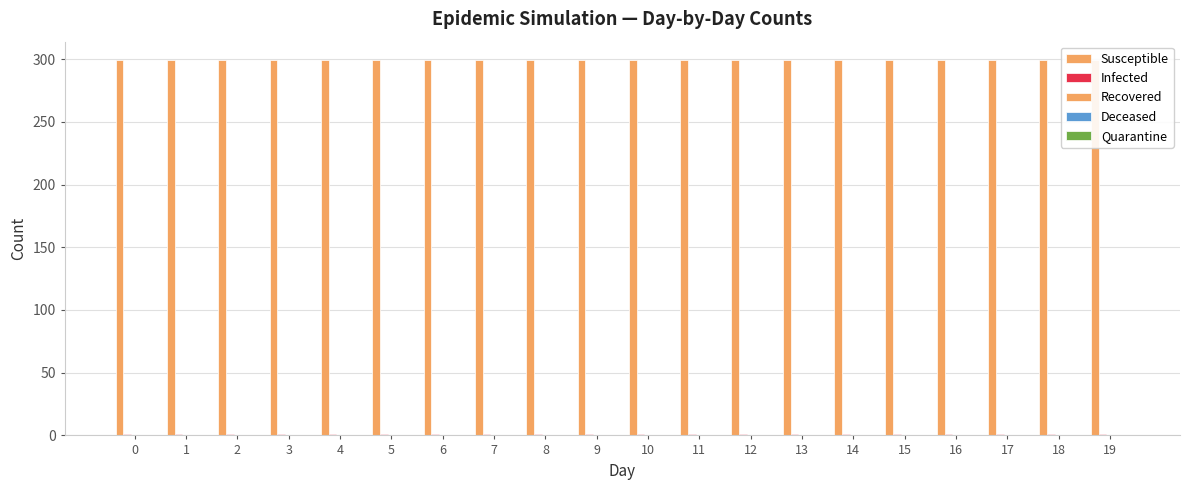

Reading left to right, what are all the values shown in this chart?

Susceptible: 299	299	299	299	299	299	299	299	299	299	299	299	299	299	299	299	299	299	299	299
Infected: 1	1	1	1	1	1	1	1	1	1	1	1	1	1	1	1	1	1	1	1
Recovered: 0	0	0	0	0	0	0	0	0	0	0	0	0	0	0	0	0	0	0	0
Deceased: 0	0	0	0	0	0	0	0	0	0	0	0	0	0	0	0	0	0	0	0
Quarantine: 0	0	0	0	0	0	0	0	0	0	0	0	0	0	0	0	0	0	0	0